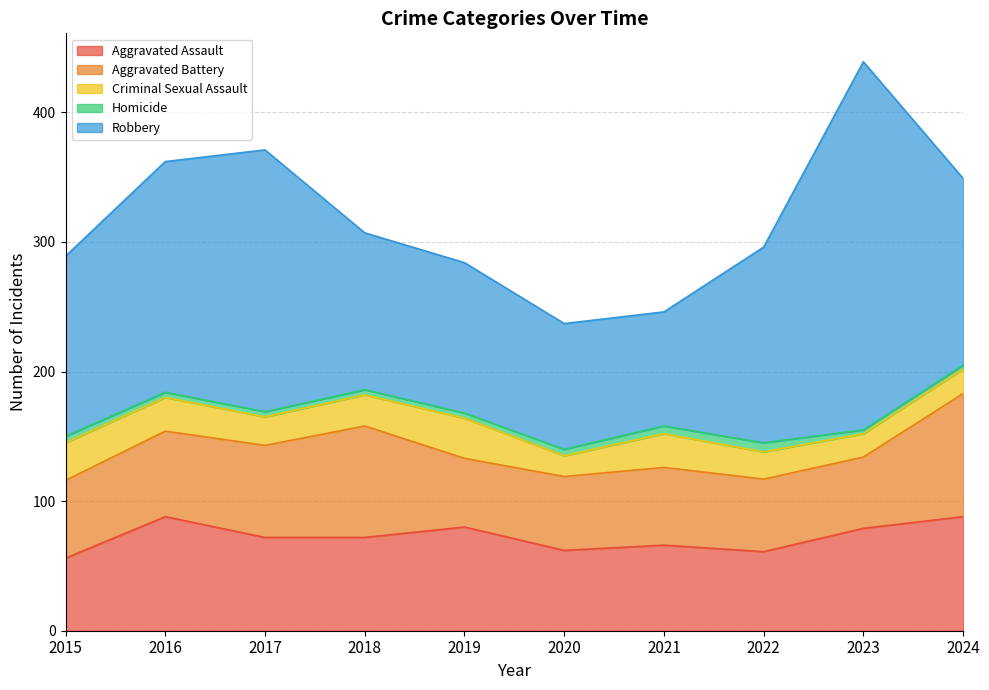

Is the value of Aggravated Assault at 2022 greater than the value of Aggravated Battery at 2019?

Yes